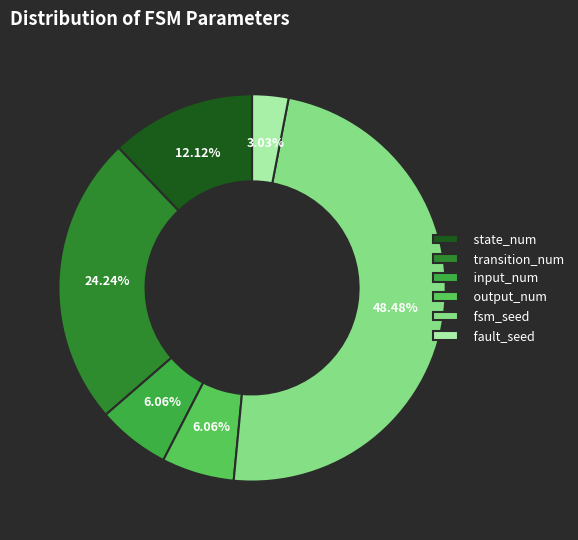

True or false: fsm_seed accounts for 54% of the total.

False